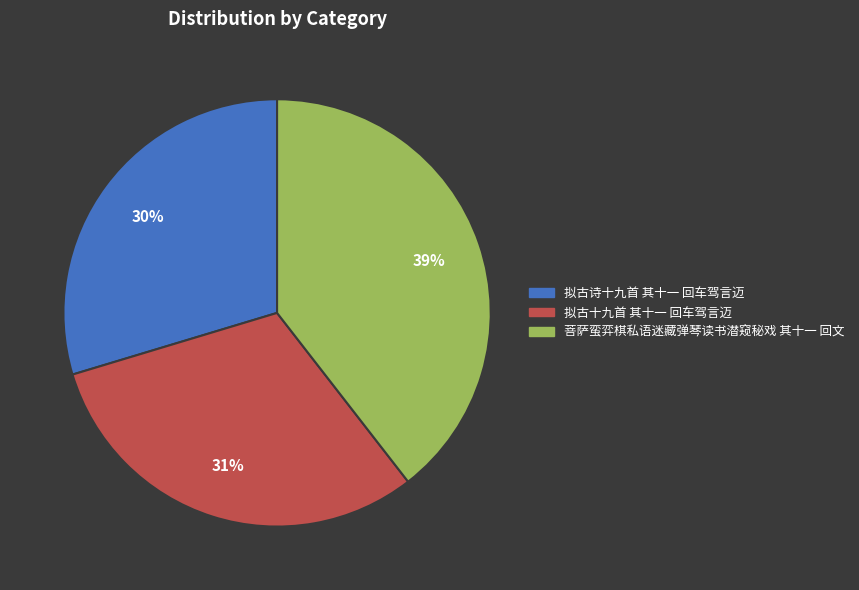

The 菩萨蛮弈棋私语迷藏弹琴读书潜窥秘戏 其十一 回文 slice represents 34% of the pie. True or false?

False